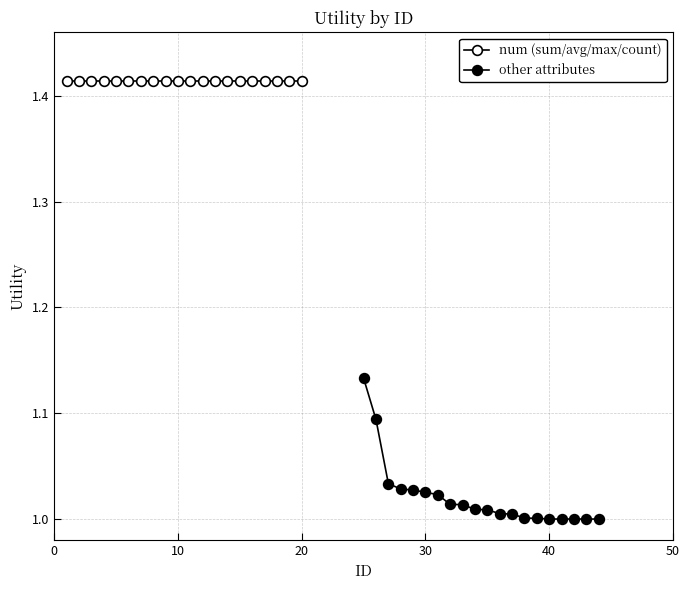

Reading left to right, extract all data points from this chart.

num (sum/avg/max/count): 1.4	1.4	1.4	1.4	1.4	1.4	1.4	1.4	1.4	1.4	1.4	1.4	1.4	1.4	1.4	1.4	1.4	1.4	1.4	1.4
other attributes: 1.1	1.1	1.0	1.0	1.0	1.0	1.0	1.0	1.0	1.0	1.0	1.0	1.0	1.0	1.0	1.0	1.0	1.0	1.0	1.0